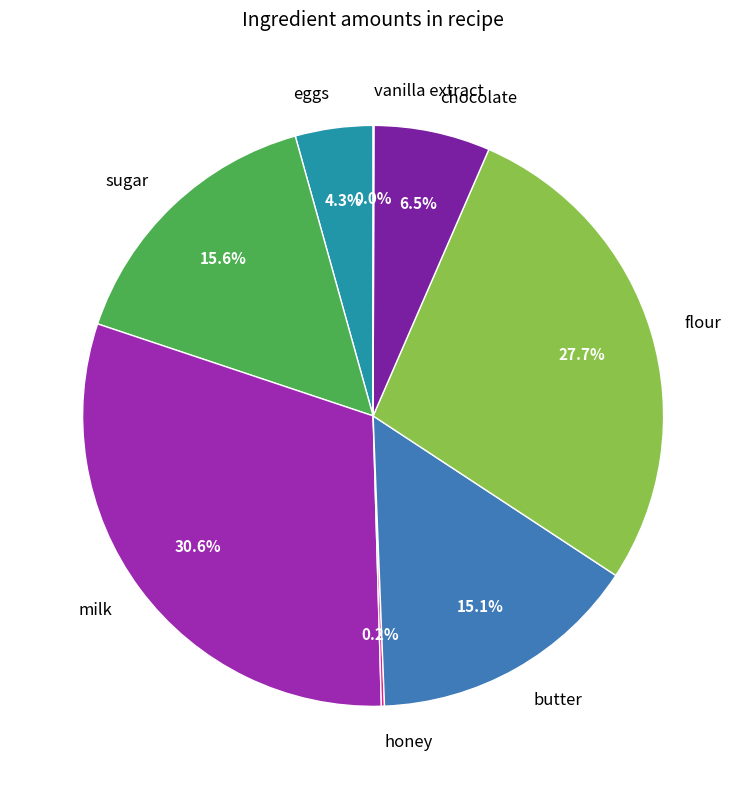

To the nearest percent, what is the difference between the largest and smallest slice percentages?

31%